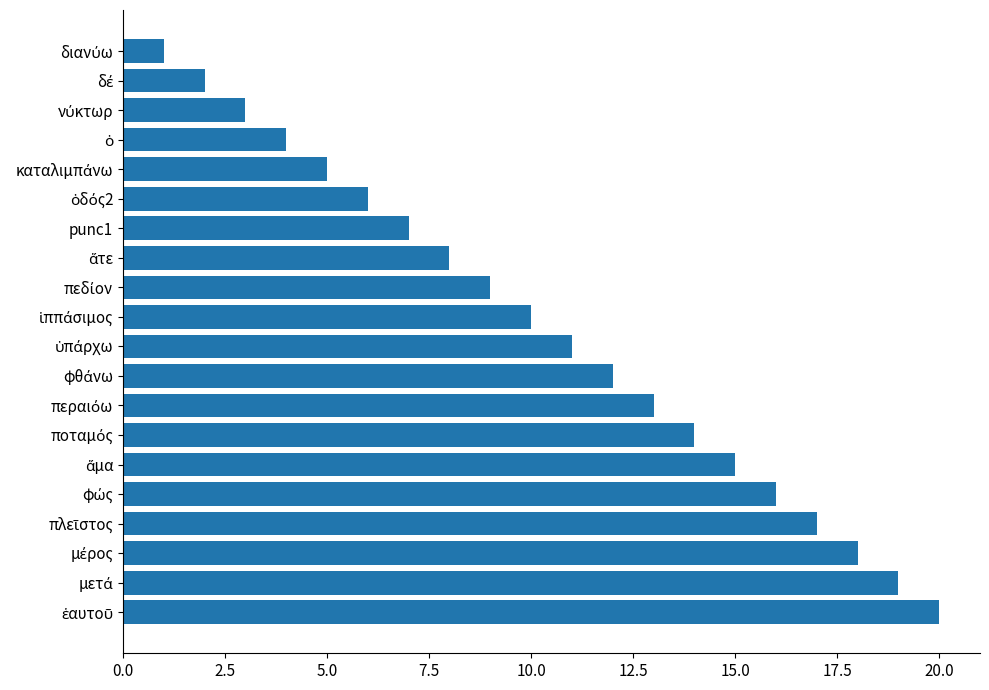

What is the greatest value displayed?

20